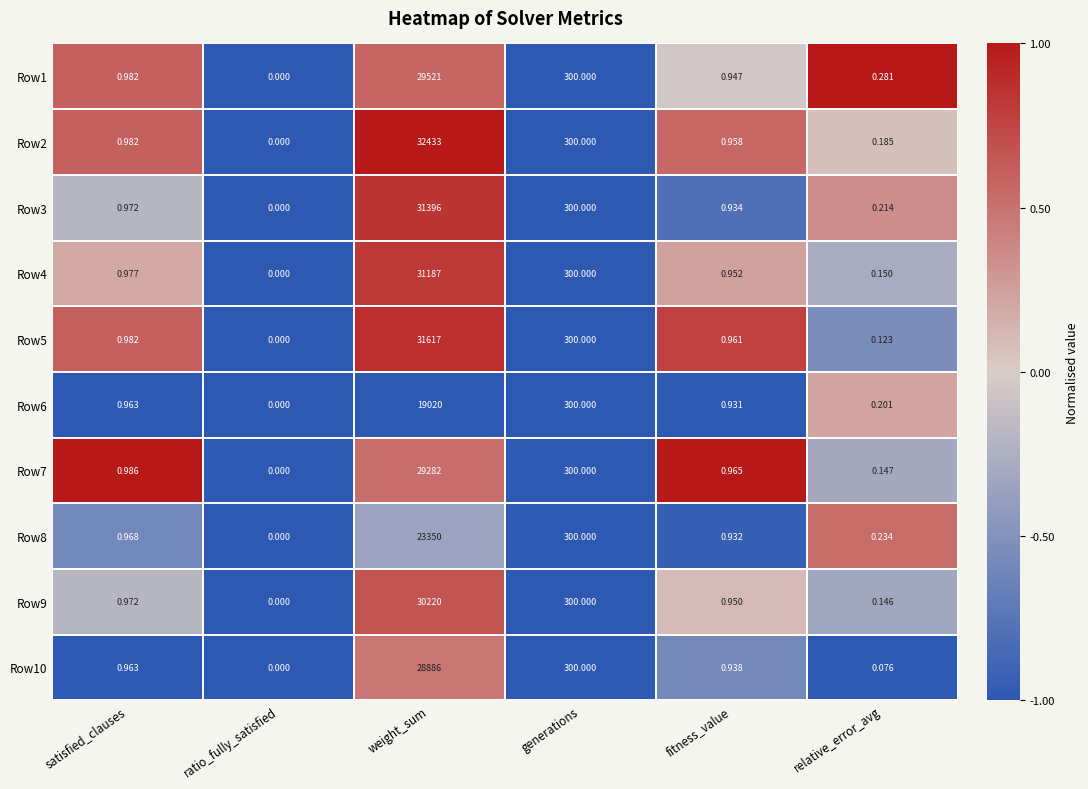

List the labels in order of Row6 value, smallest first.

ratio_fully_satisfied, relative_error_avg, fitness_value, satisfied_clauses, generations, weight_sum